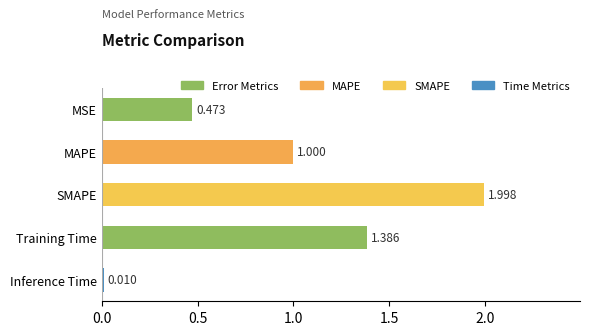

At which category does the chart reach its peak across all series?

SMAPE